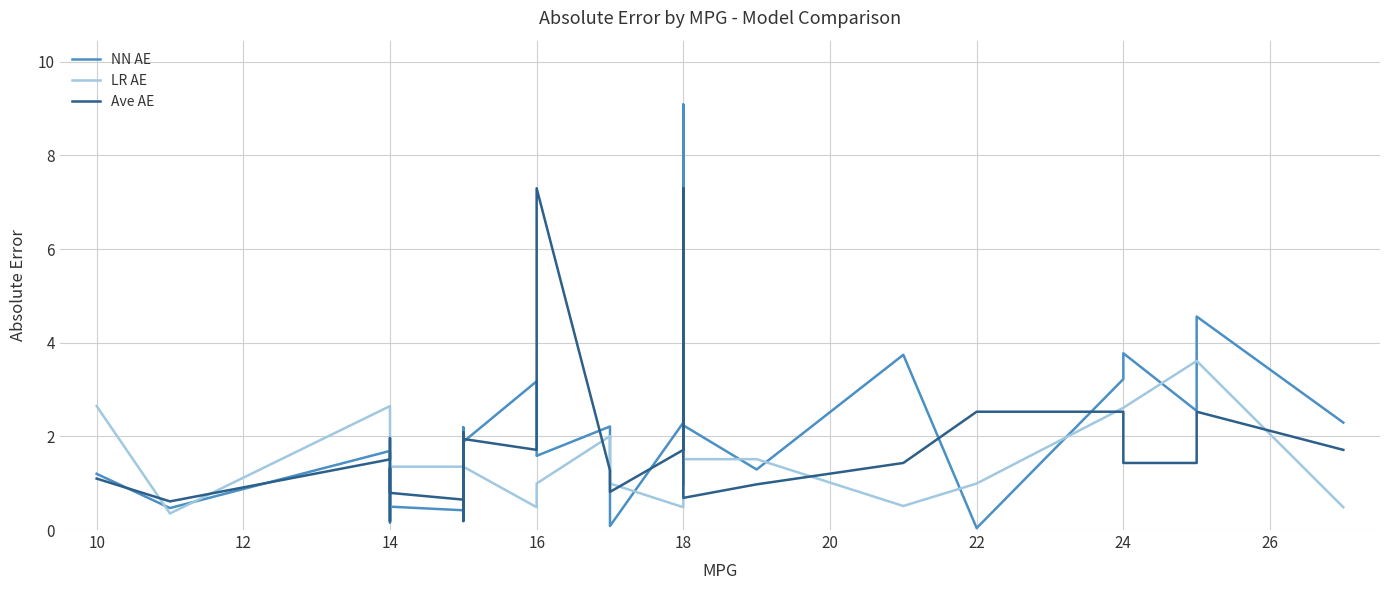

The value of Ave AE at 22 is 0.3. True or false?

False